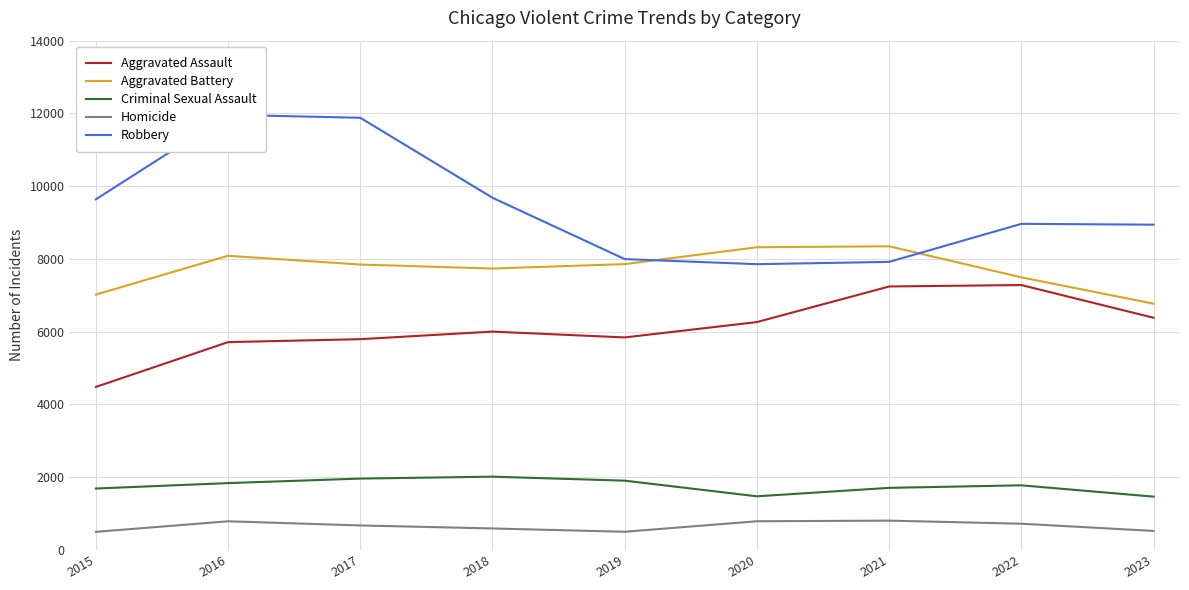

The Homicide series shows 153 at 2018. True or false?

False